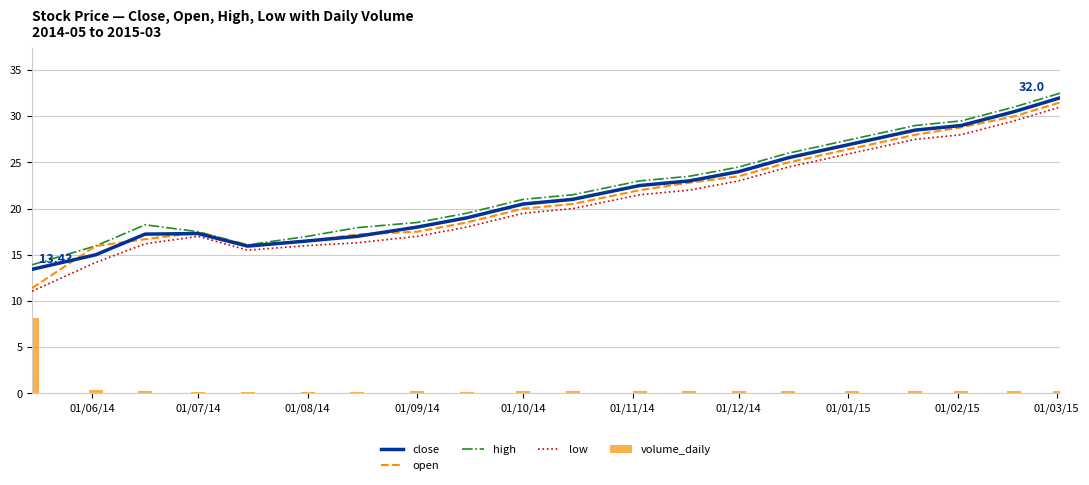

Is it true that close equals 24.0 at 01/12/14?

True